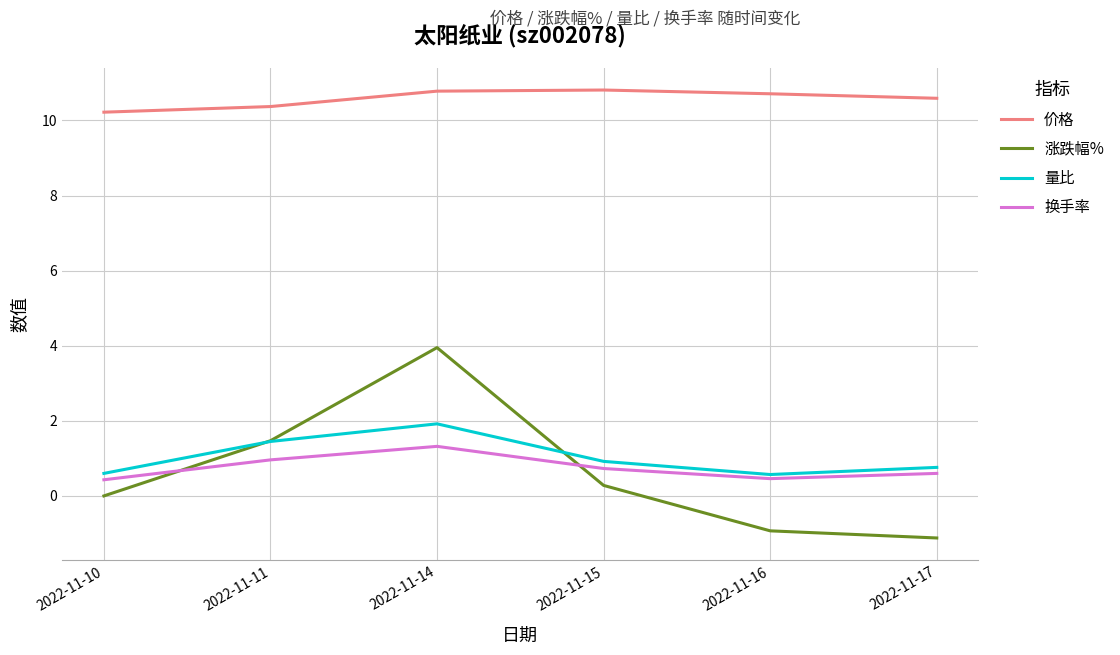

What is the total value across all series at 2022-11-15?

12.7